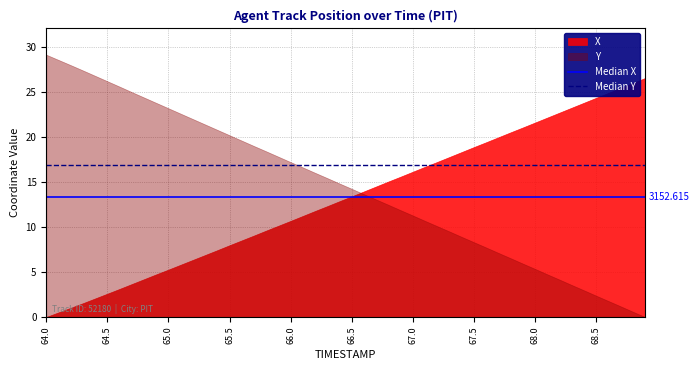

What is the lowest value of the Median Y series?

16.9